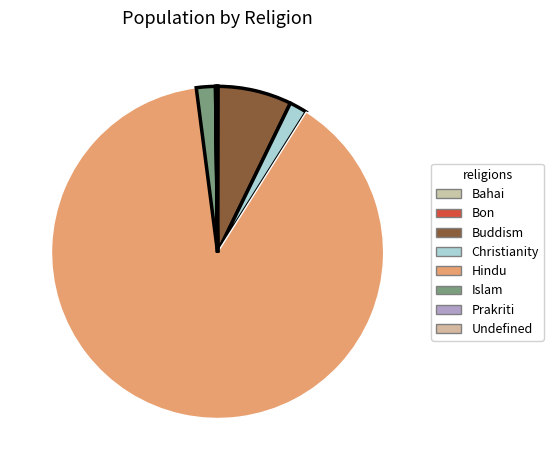

Combined, what portion of the pie is Islam and Prakriti?

1.9%